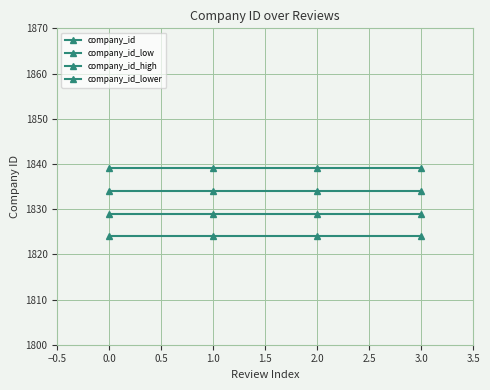

What is the maximum value shown in the chart?

1839